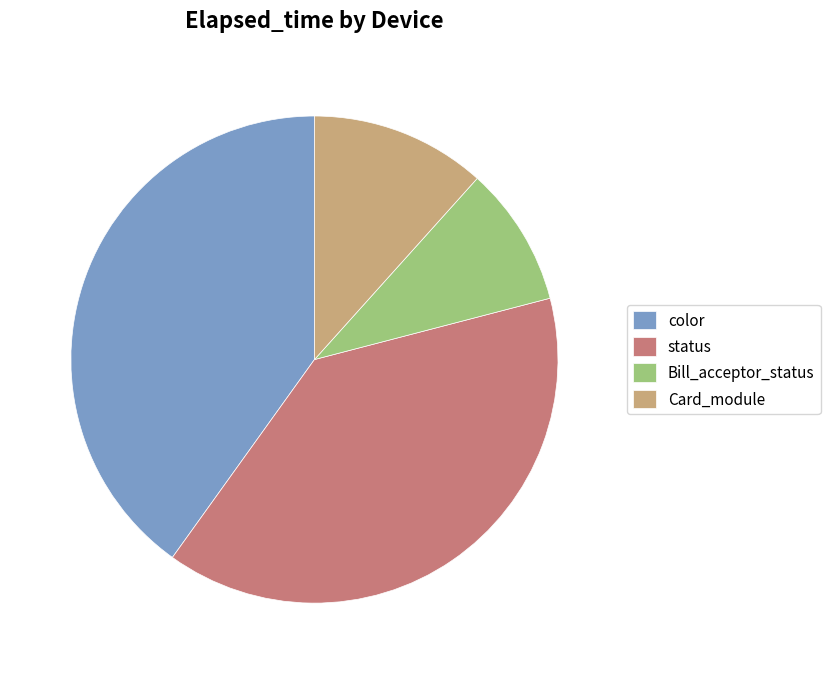

What is the largest slice in the pie chart?

color